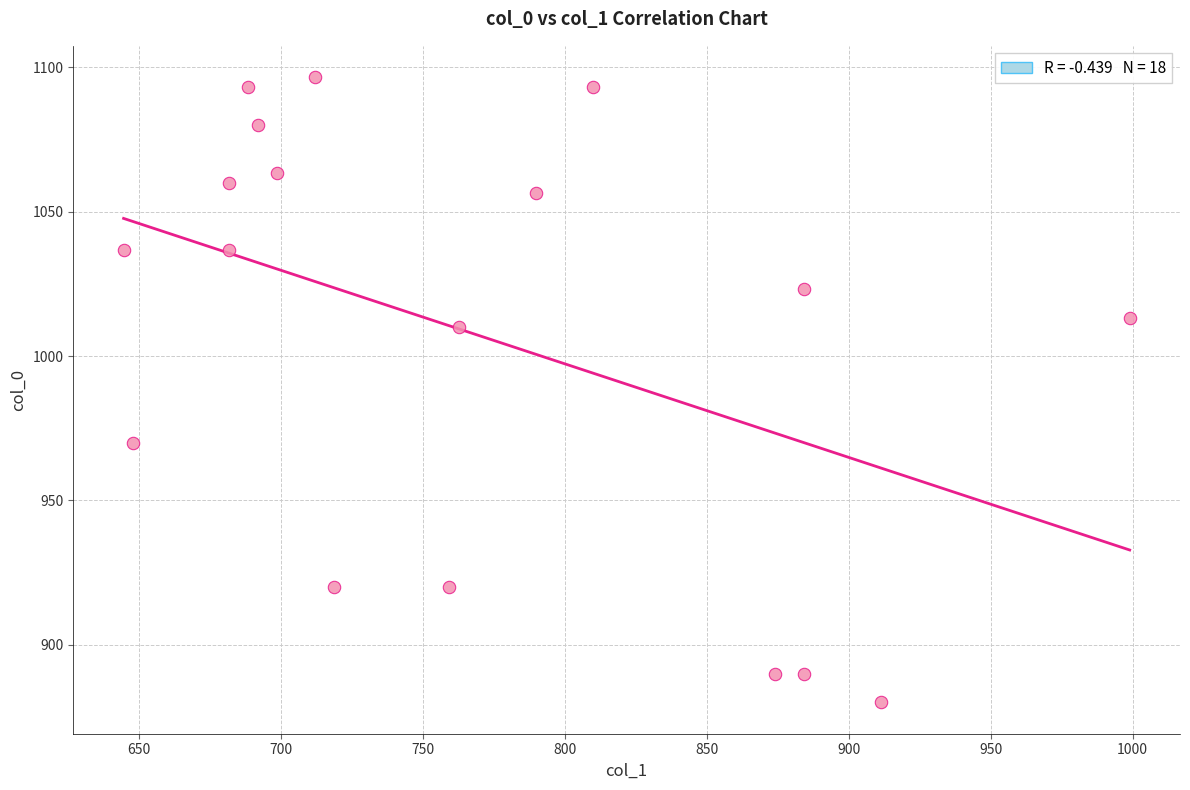

What Y value in the scatter plot is closest to 988?

970.0